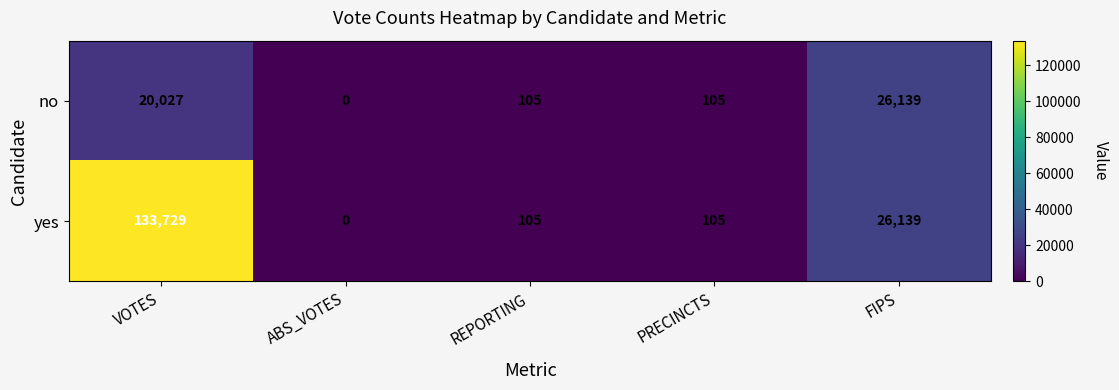

How many positive values does the no series have?

4